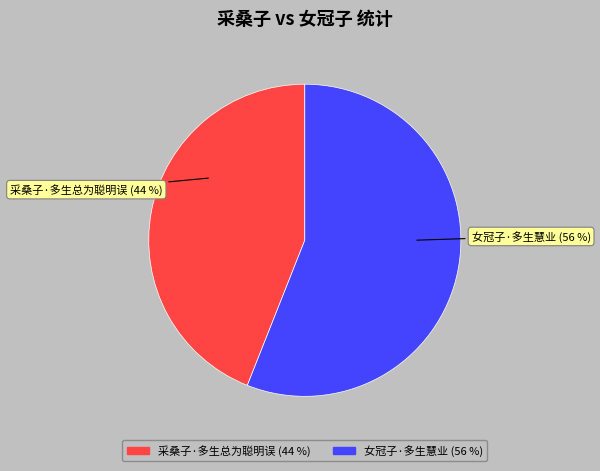

Is there a majority slice in this chart?

Yes